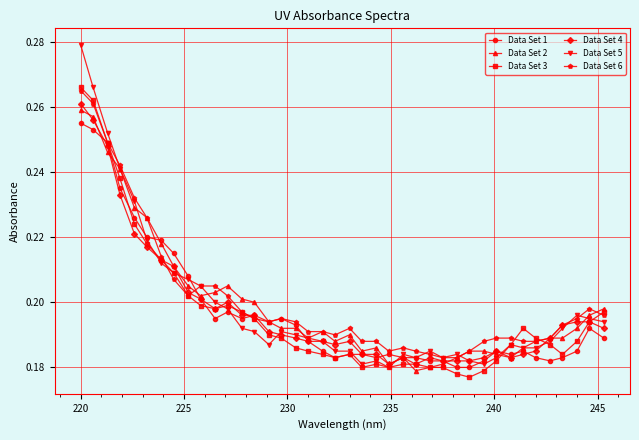

True or false: Data Set 1 has more than 0 interior local peaks.

True